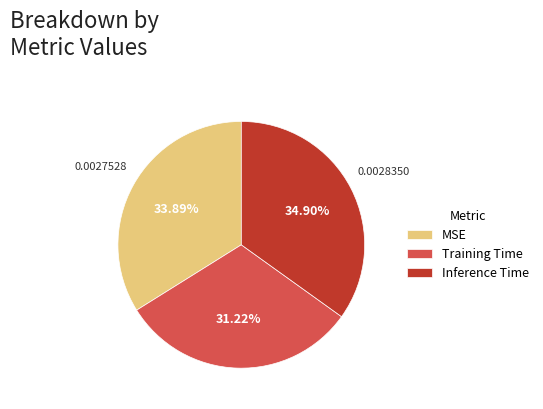

What is the smallest slice in the pie chart?

Training Time